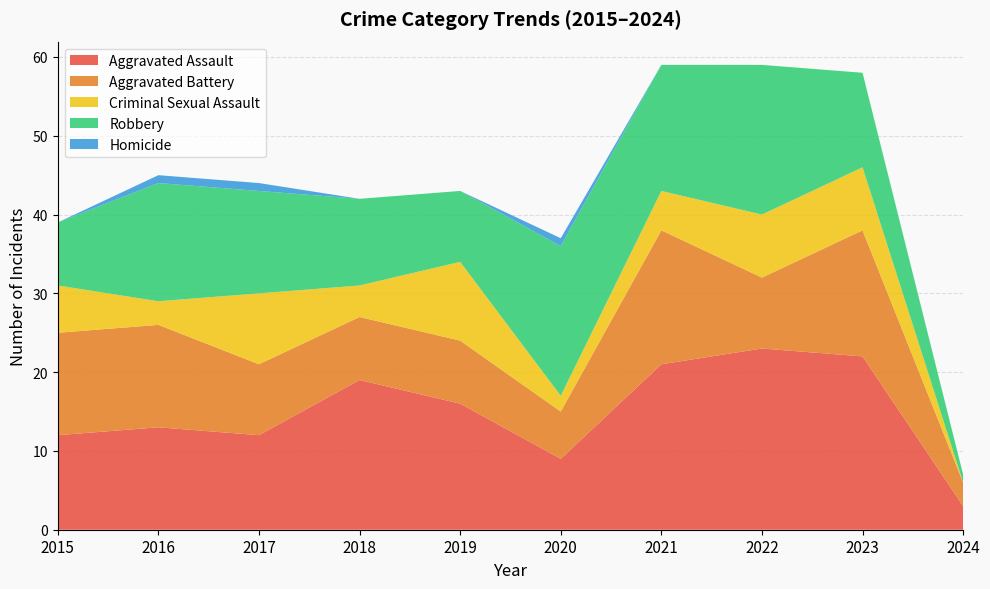

Which series ends up on top after the final intersection of Aggravated Battery and Criminal Sexual Assault?

Aggravated Battery